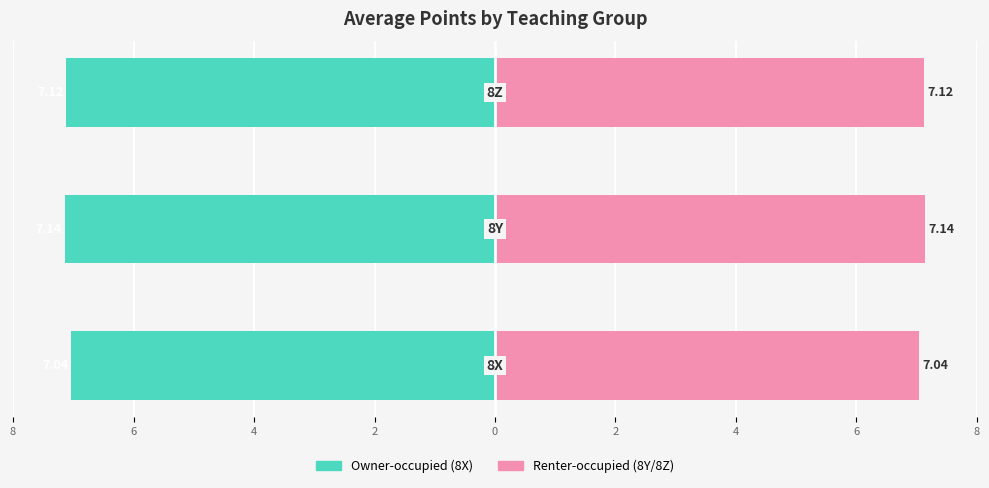

What is the value of the 8X avg bar at the 1st from the left?

-7.0